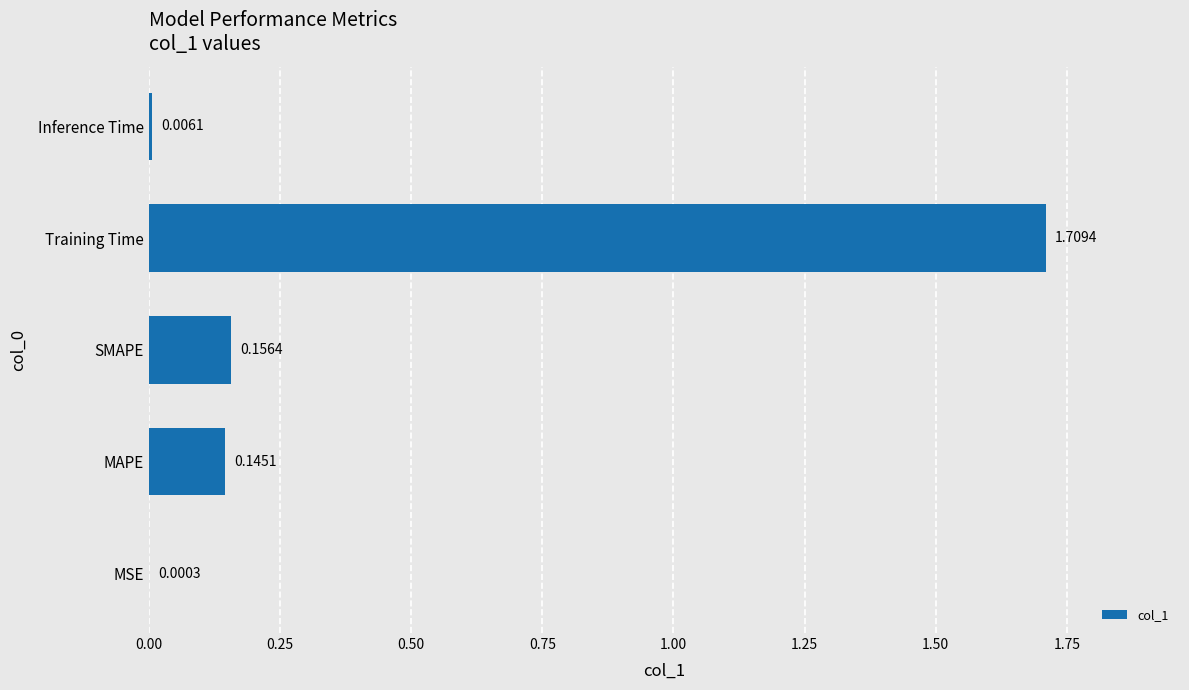

What is the change in value from MSE to SMAPE?

+0.2